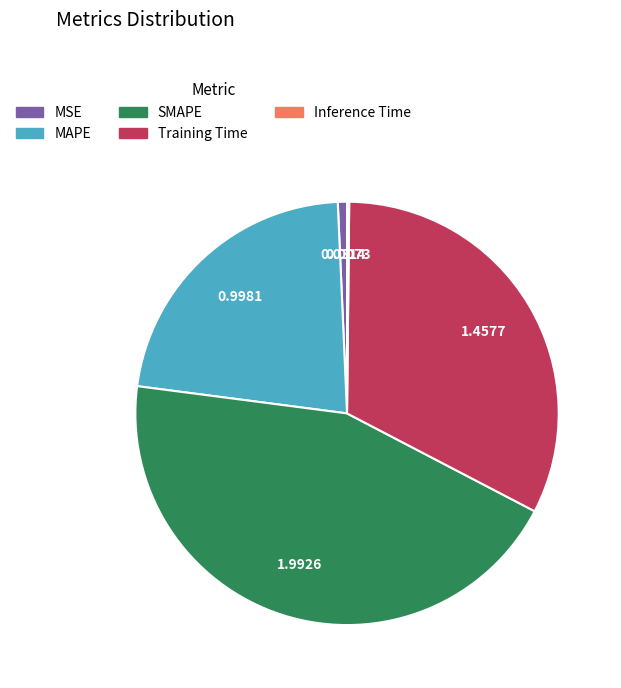

True or false: MAPE accounts for 15% of the total.

False